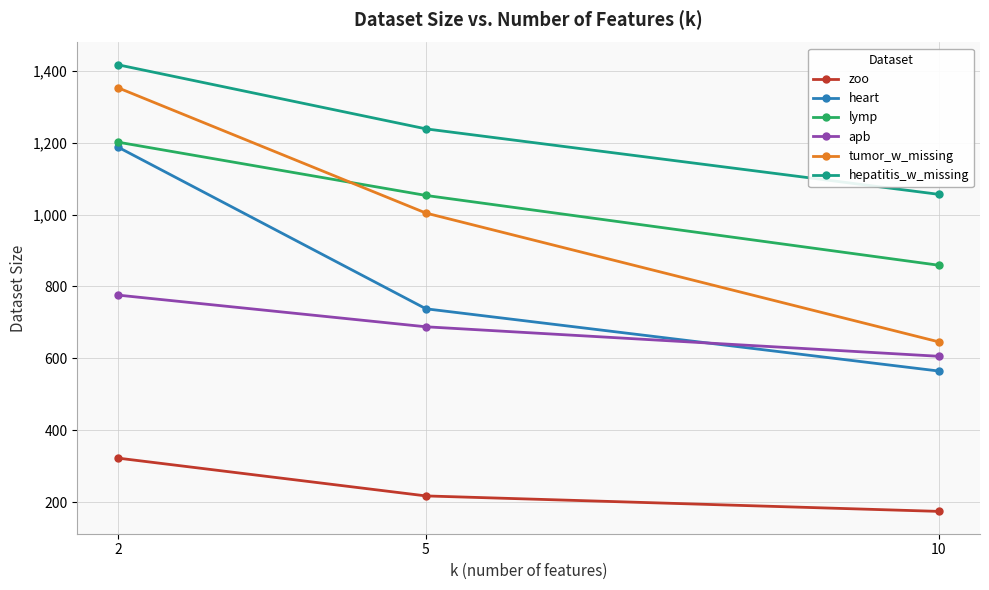

Is it true that heart equals 1187 at 2?

True